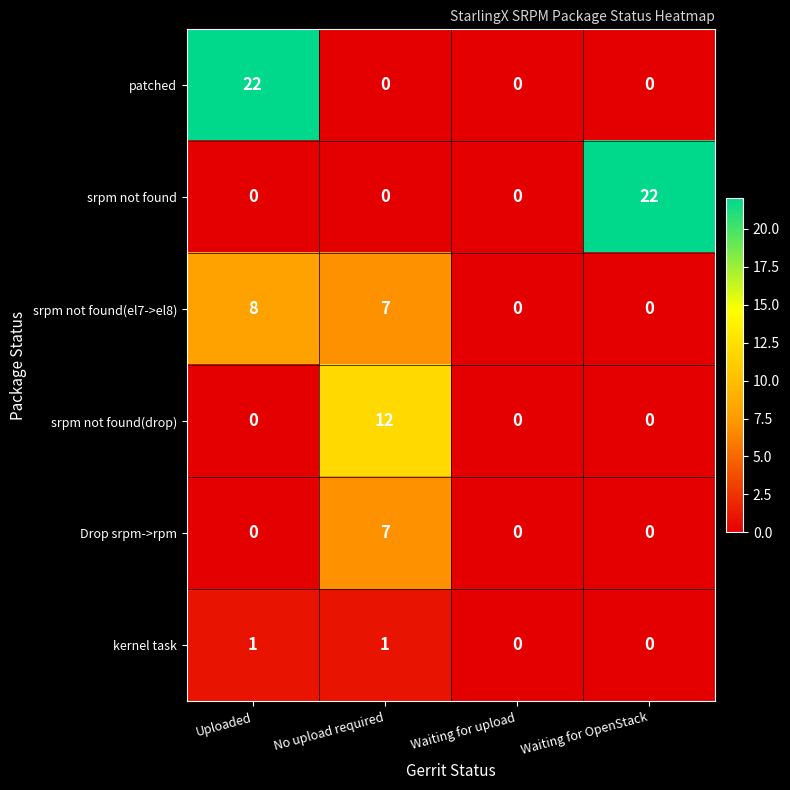

At which category is the sum across all series the highest?

Uploaded